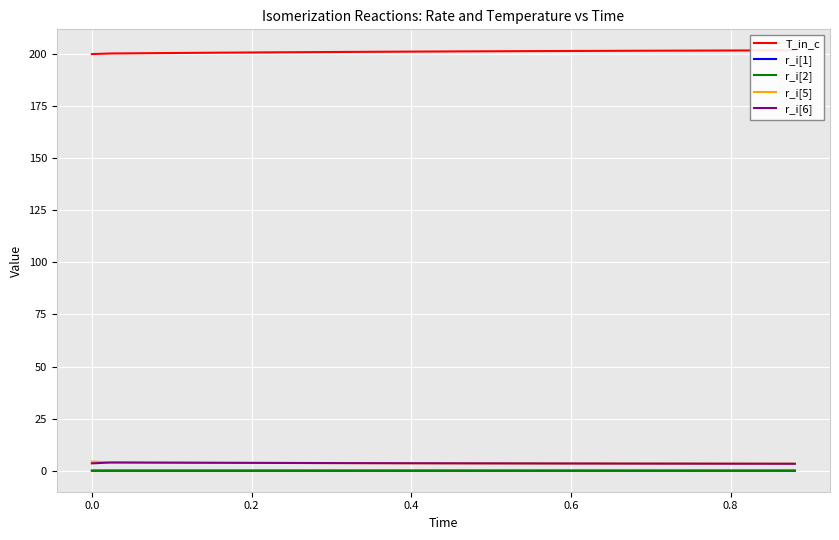

True or false: r_i[1] and r_i[6] intersect in this chart.

False